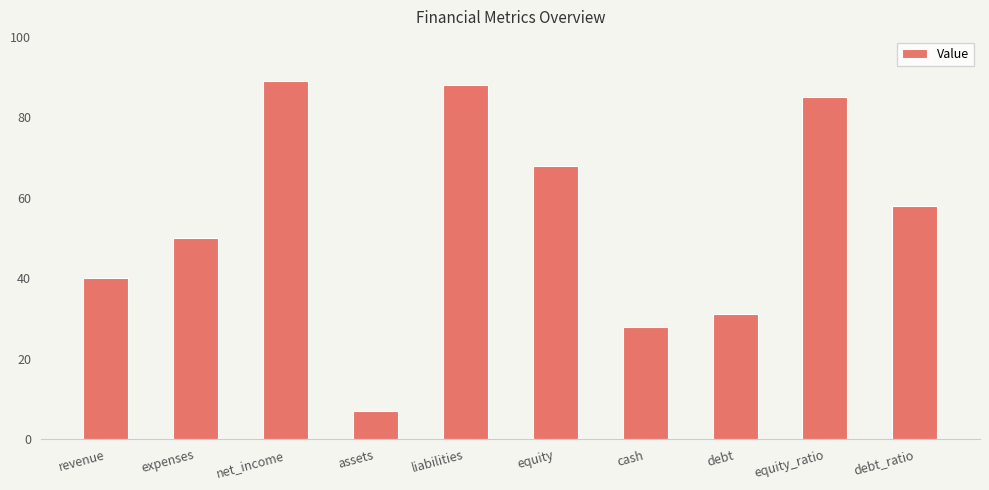

Which has a higher value, liabilities or revenue?

liabilities